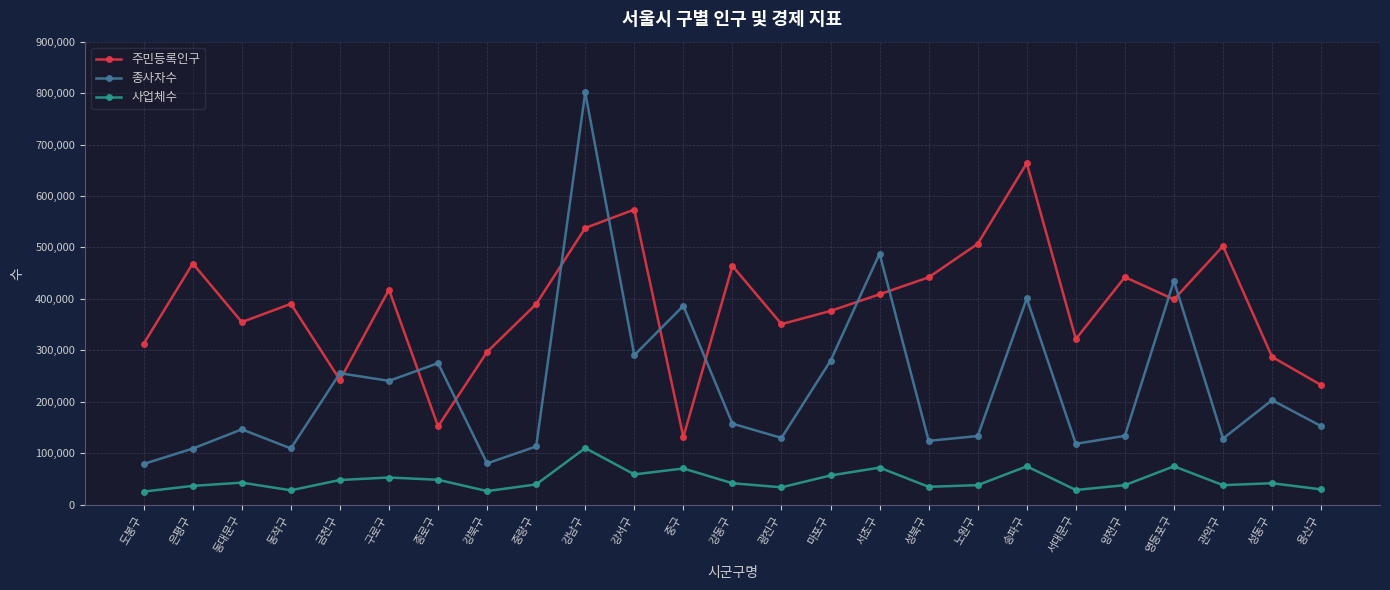

What is the minimum value for 종사자수?

79097